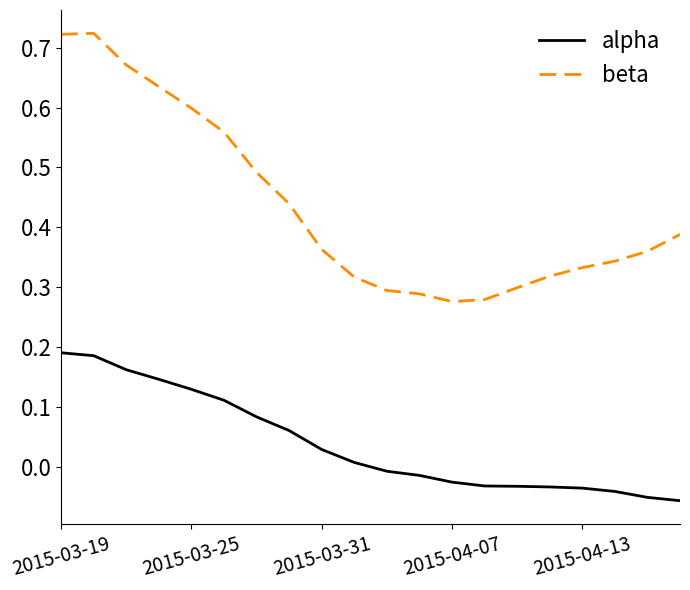

True or false: alpha and beta cross at least once.

False